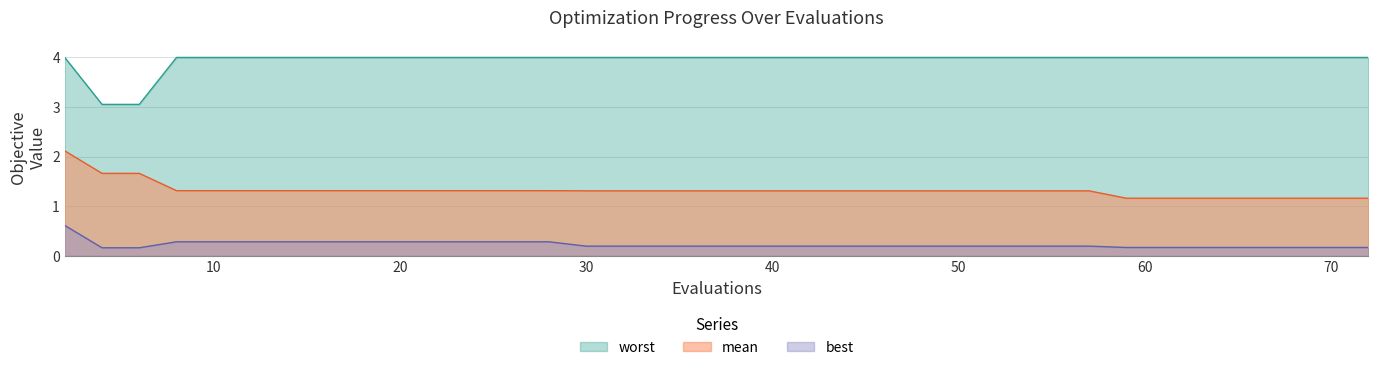

Rank the categories by worst value from lowest to highest.

4, 6, 2, 8, 10, 12, 14, 16, 18, 20, 22, 23, 24, 26, 28, 30, 31, 33, 35, 37, 39, 41, 43, 45, 47, 49, 51, 53, 55, 57, 59, 60, 61, 63, 64, 65, 66, 68, 70, 72